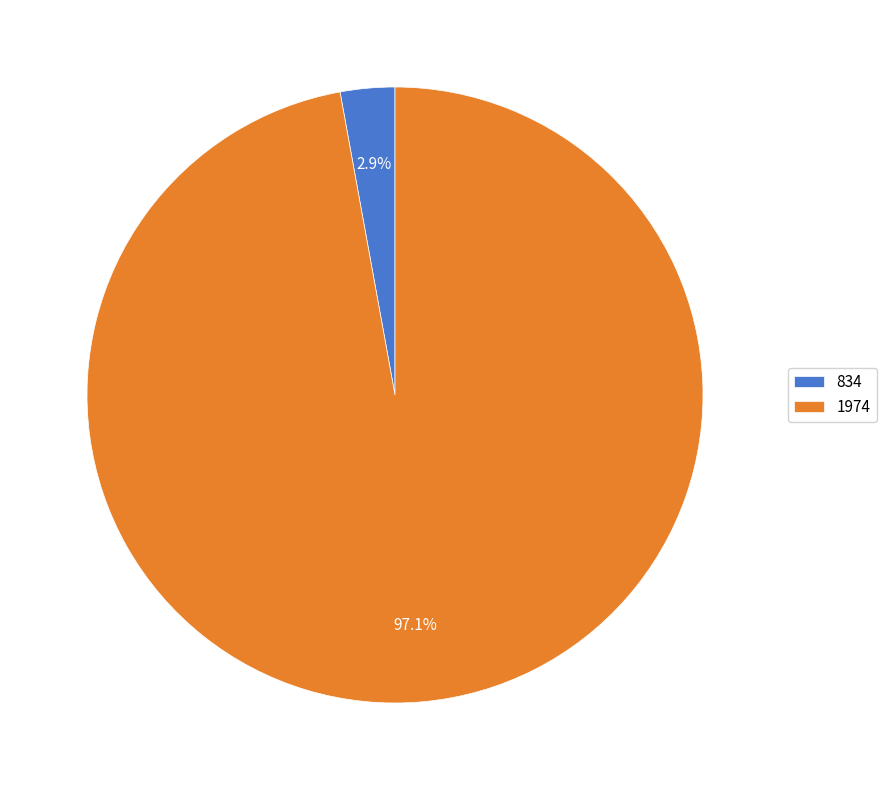

How many slices are in this pie chart?

2